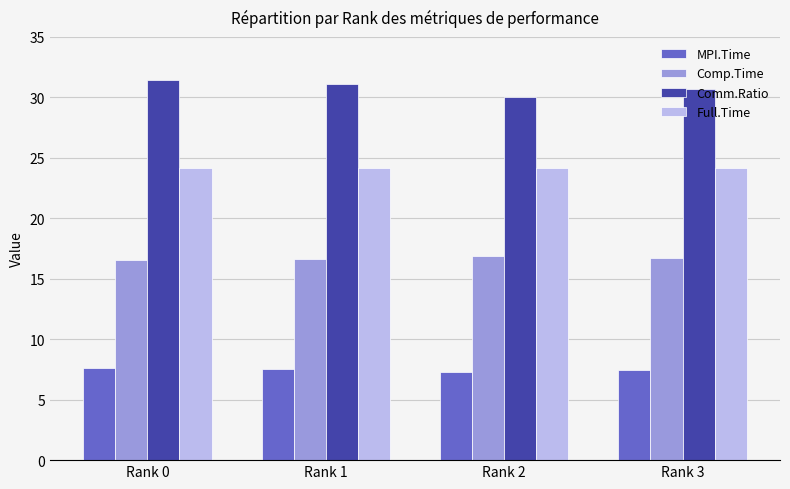

What is the average value of the Comm.Ratio series?

30.8